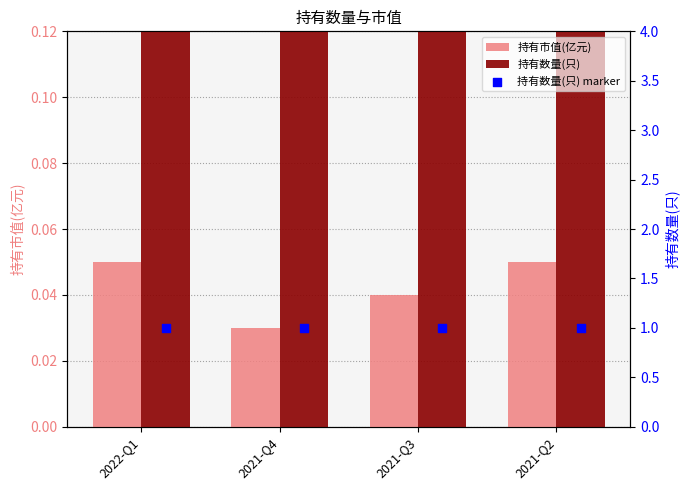

Which series has the largest Y range (max minus min)?

持有市值(亿元)